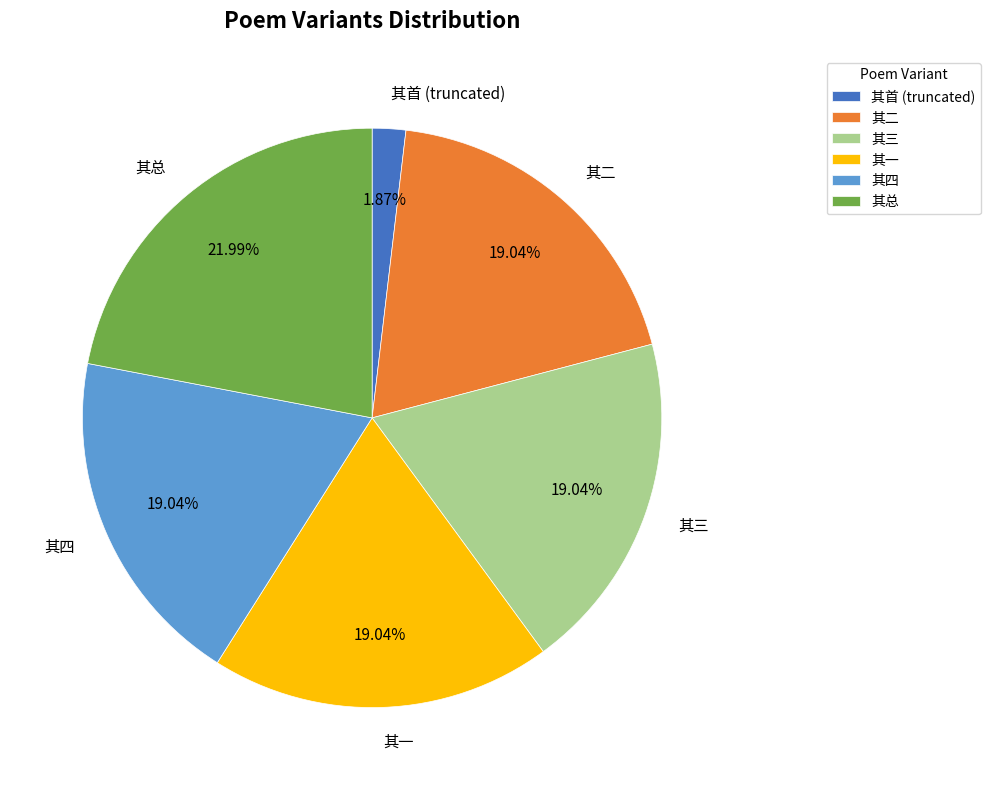

Is there a majority slice in this chart?

No